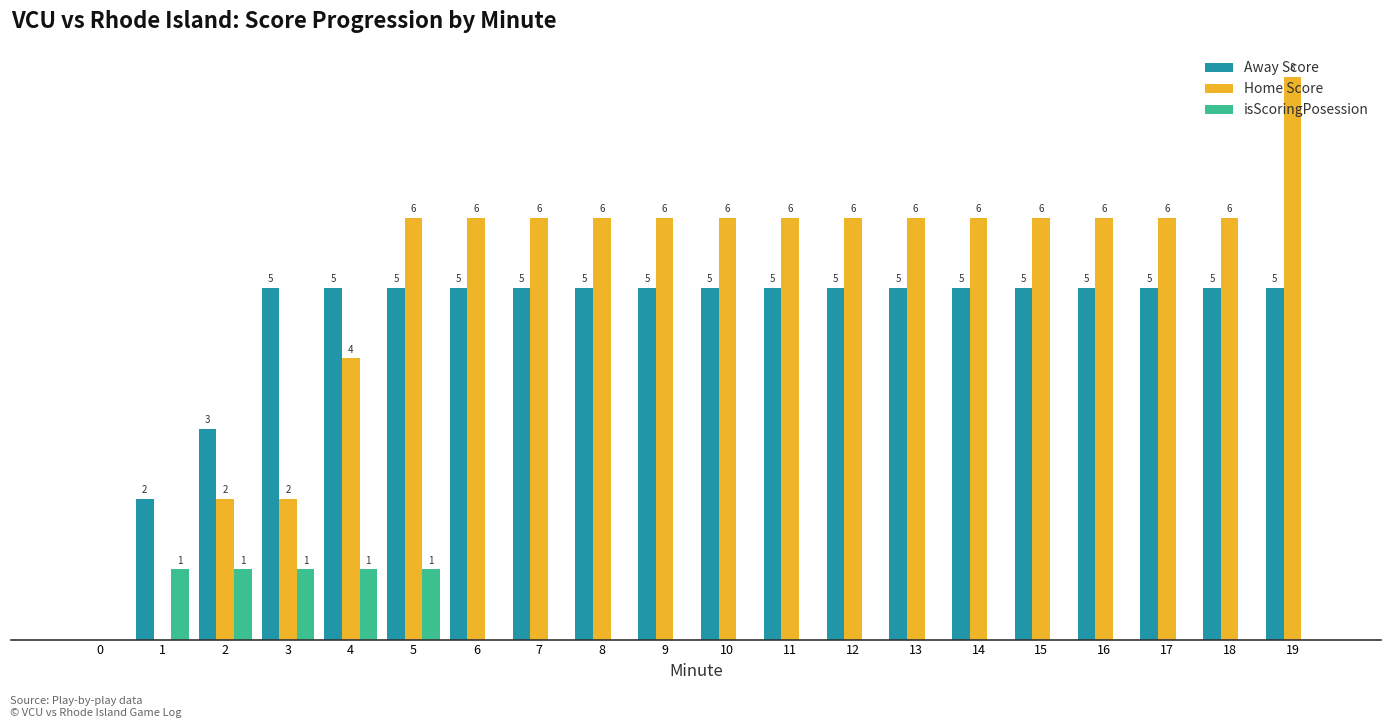

Which series has the largest total across all categories?

Home Score